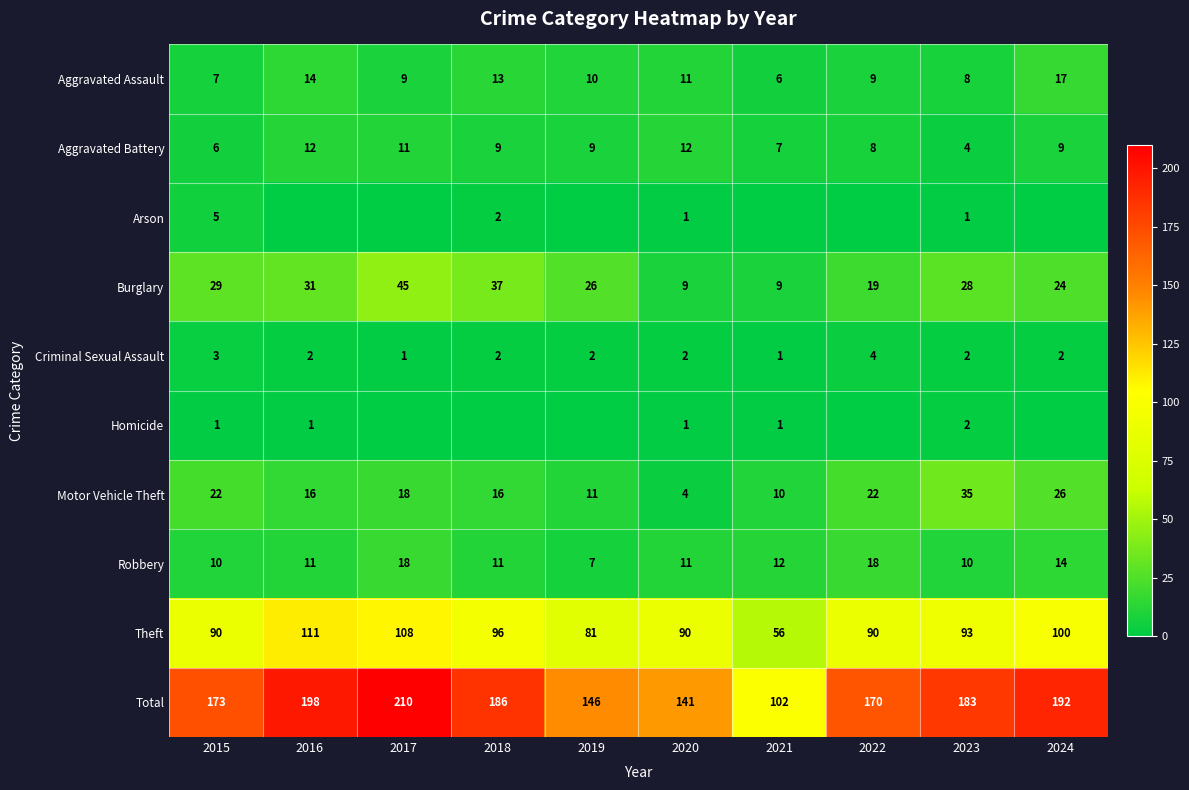

Which has a higher value, 2018 or 2022?

2018